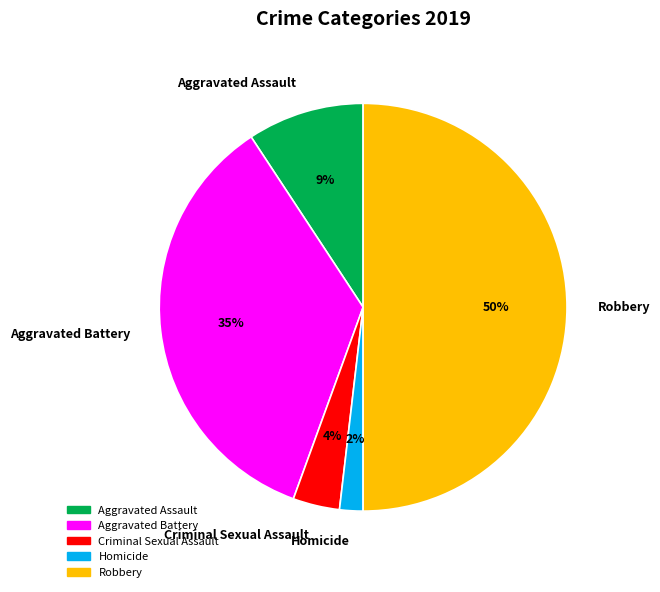

Combined, do Robbery and Aggravated Battery account for over 50%?

Yes